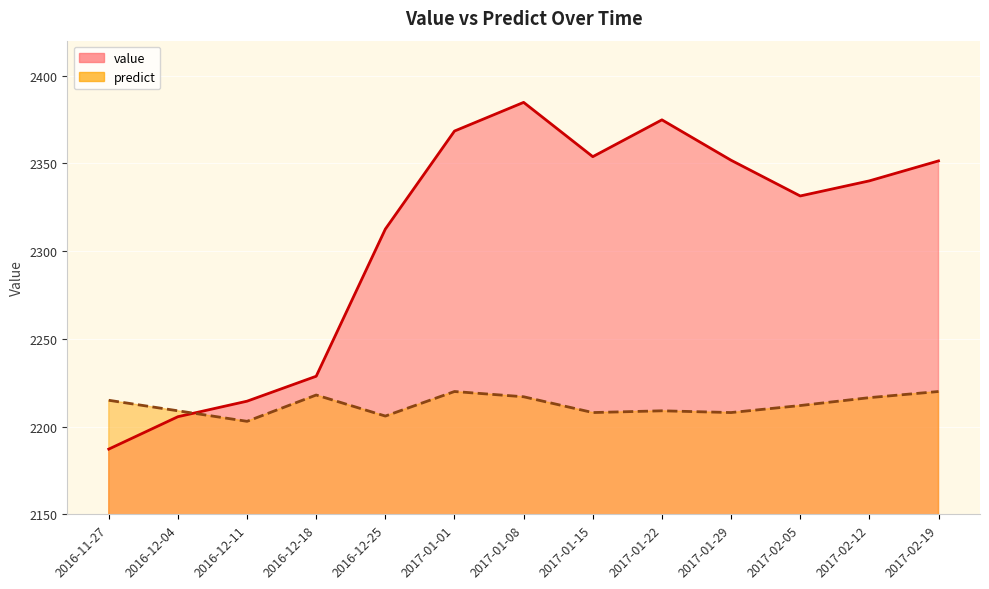

Rank the categories by value value from highest to lowest.

2017-01-08, 2017-01-22, 2017-01-01, 2017-01-15, 2017-01-29, 2017-02-19, 2017-02-12, 2017-02-05, 2016-12-25, 2016-12-18, 2016-12-11, 2016-12-04, 2016-11-27